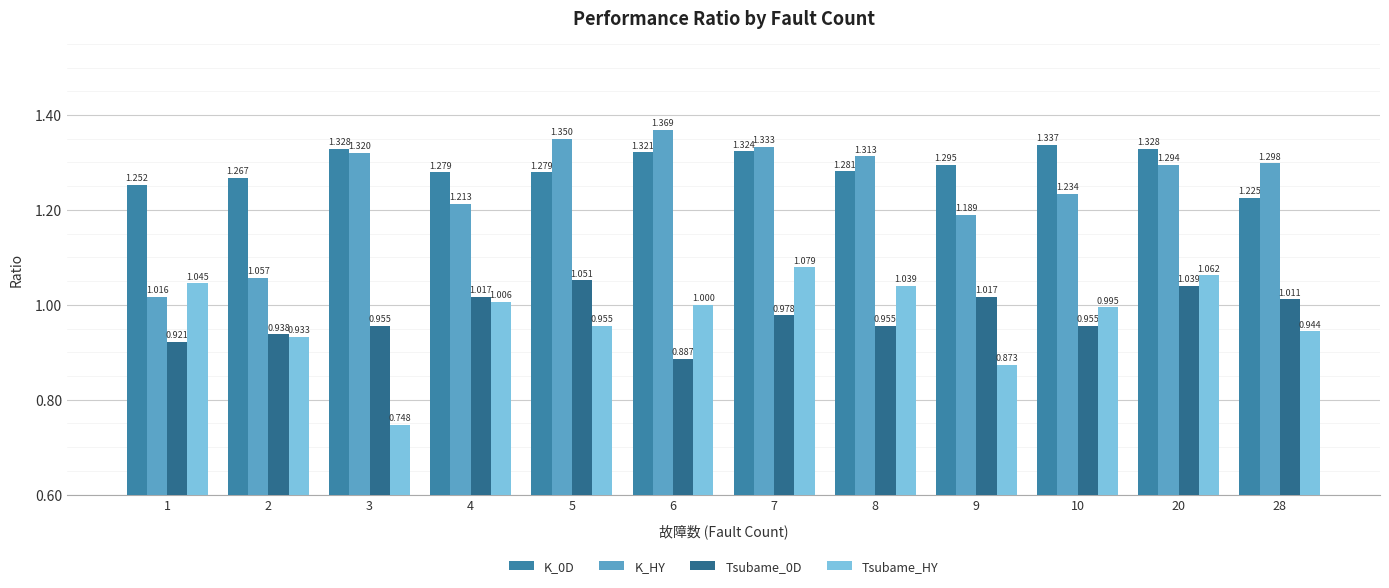

Which label corresponds to the smallest value in the chart?

3